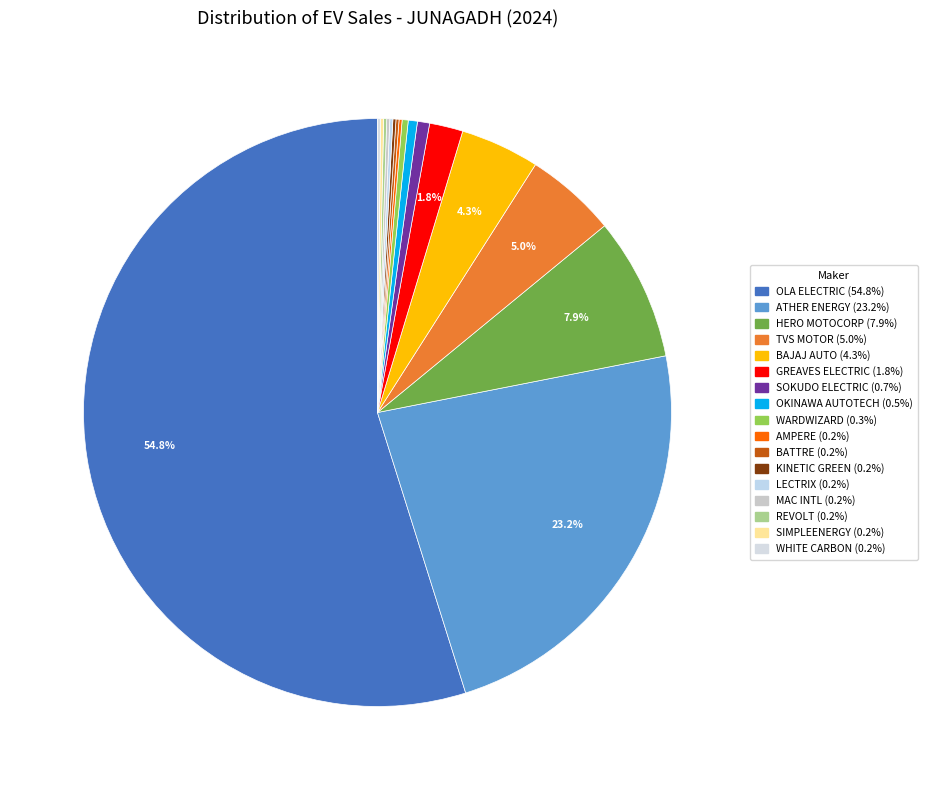

How many slices are in this pie chart?

17